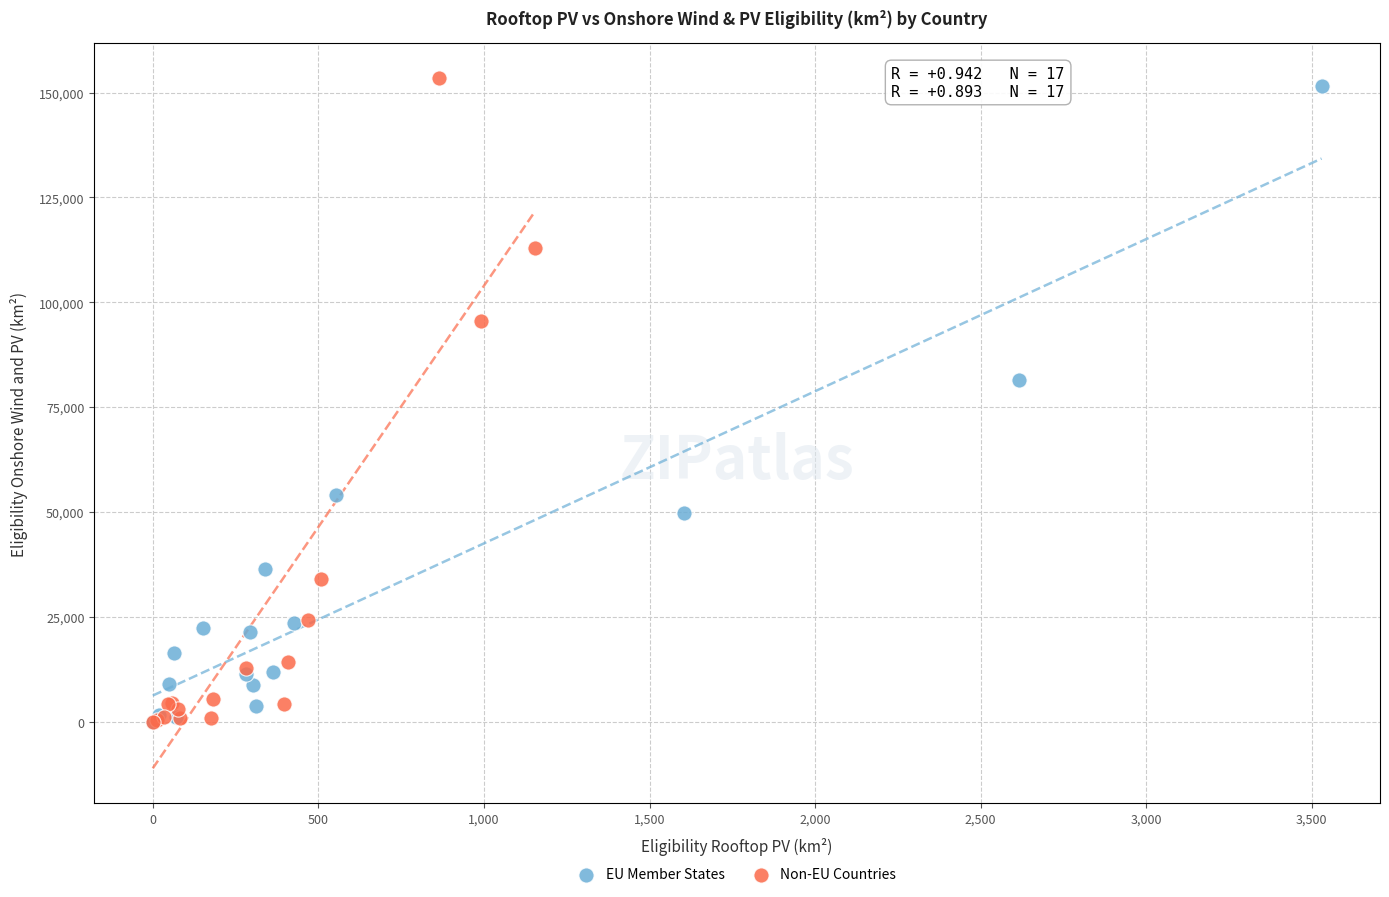

What are all the series names shown in the legend?

EU Member States, Non-EU Countries